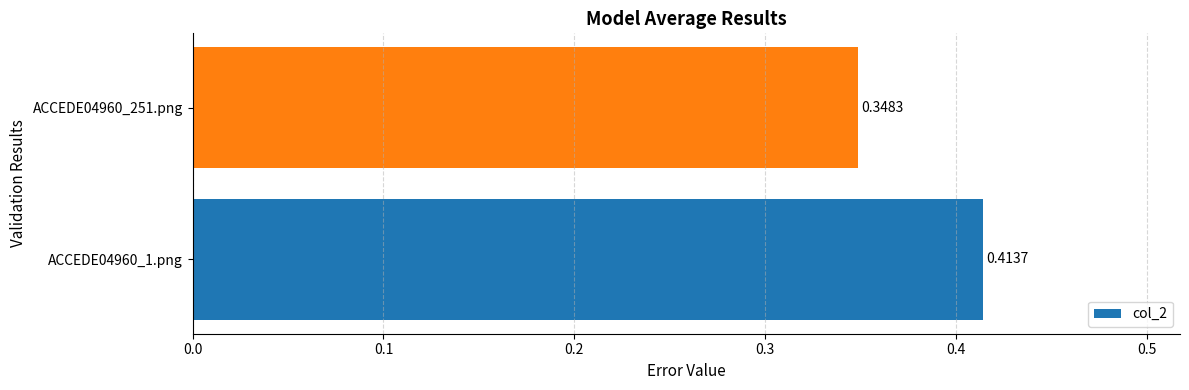

Rank the categories by value from highest to lowest.

ACCEDE04960_1.png, ACCEDE04960_251.png